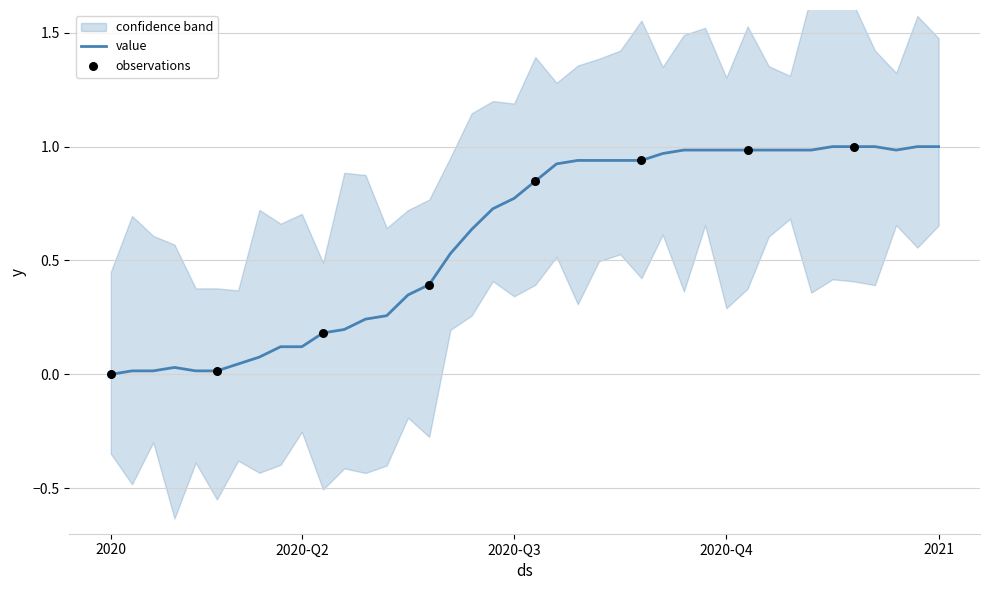

Which has a higher value, 2020-04-04 or 2020-03-15?

2020-04-04